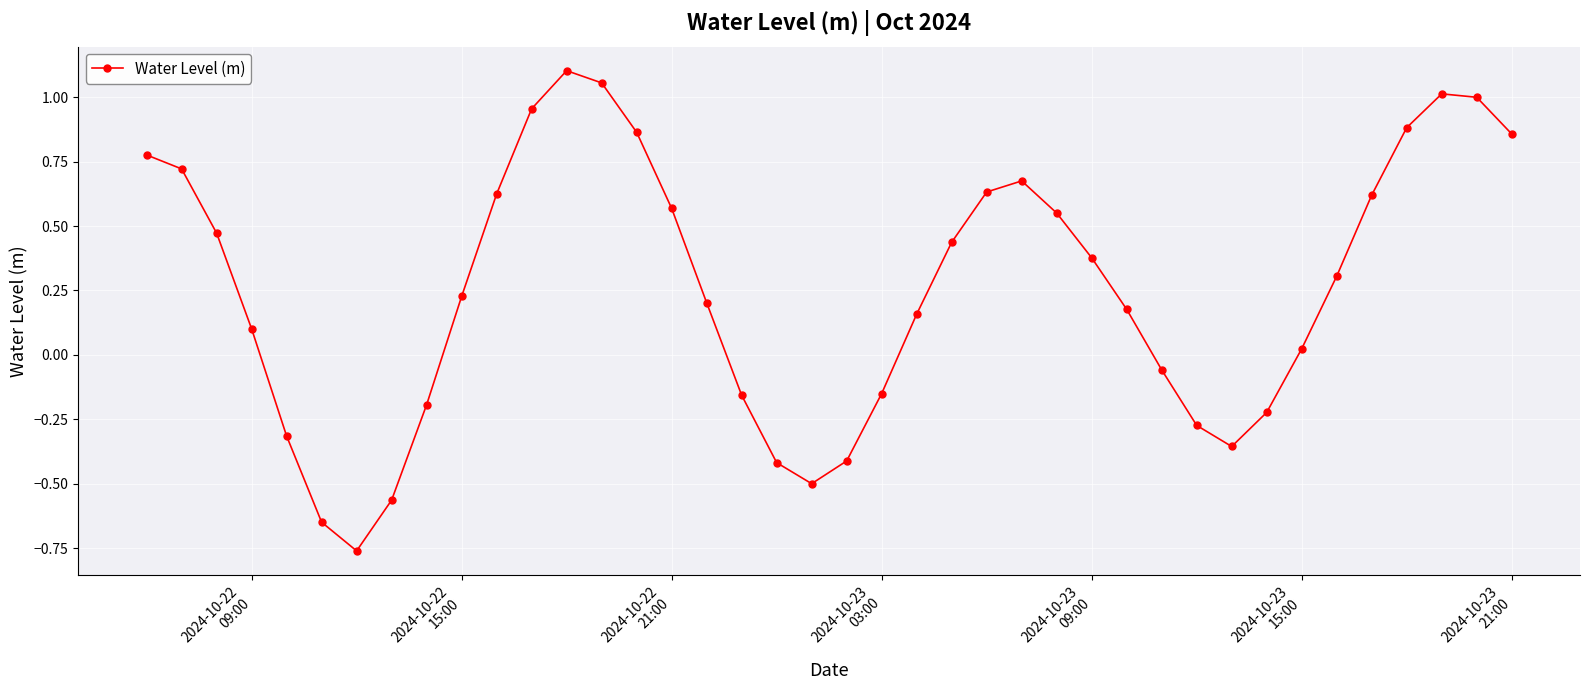

What is the difference between the maximum and minimum values?

1.9